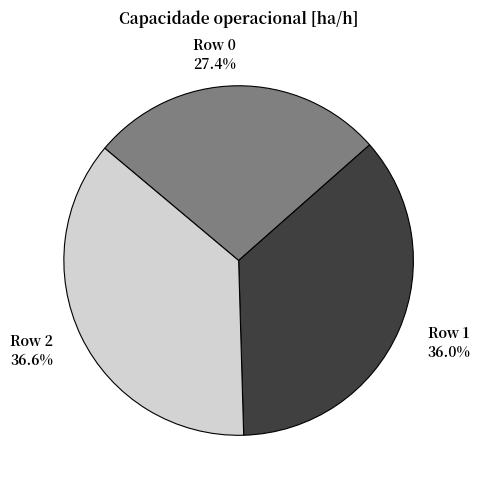

Which slice is the smallest?

Row 0